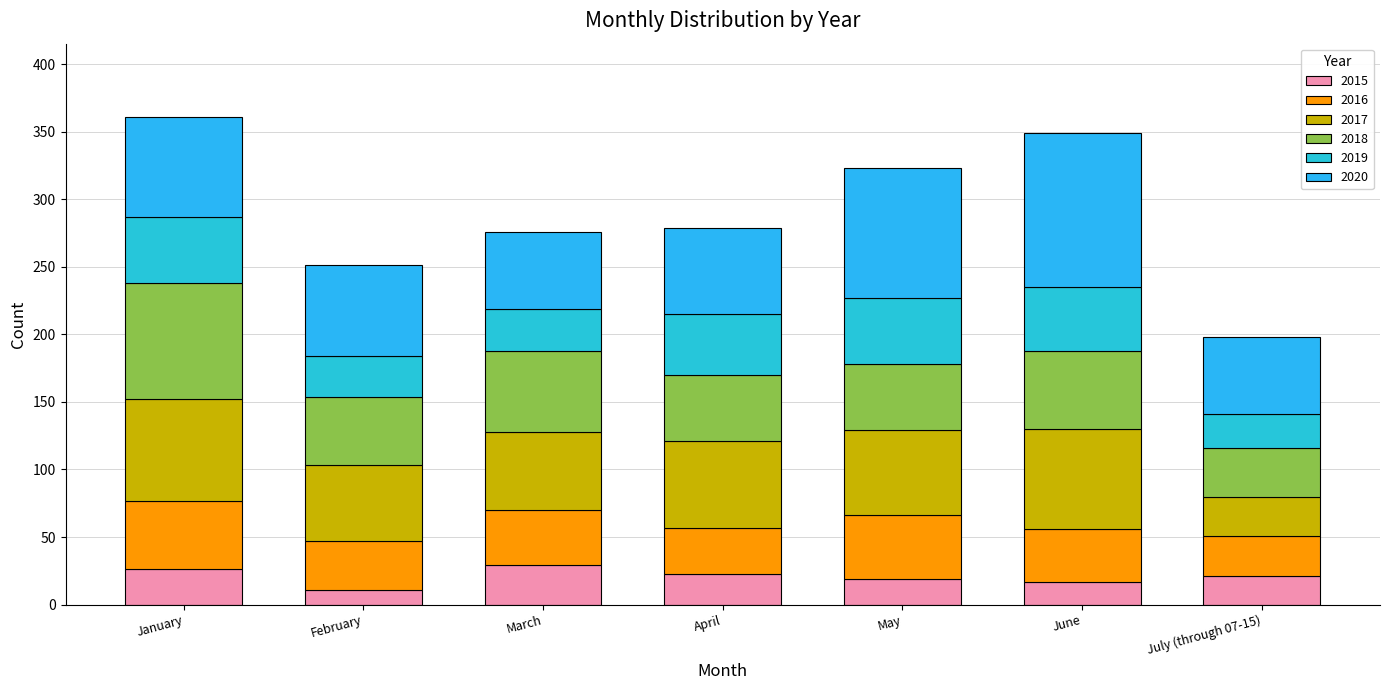

Which series has the largest total across all categories?

2020